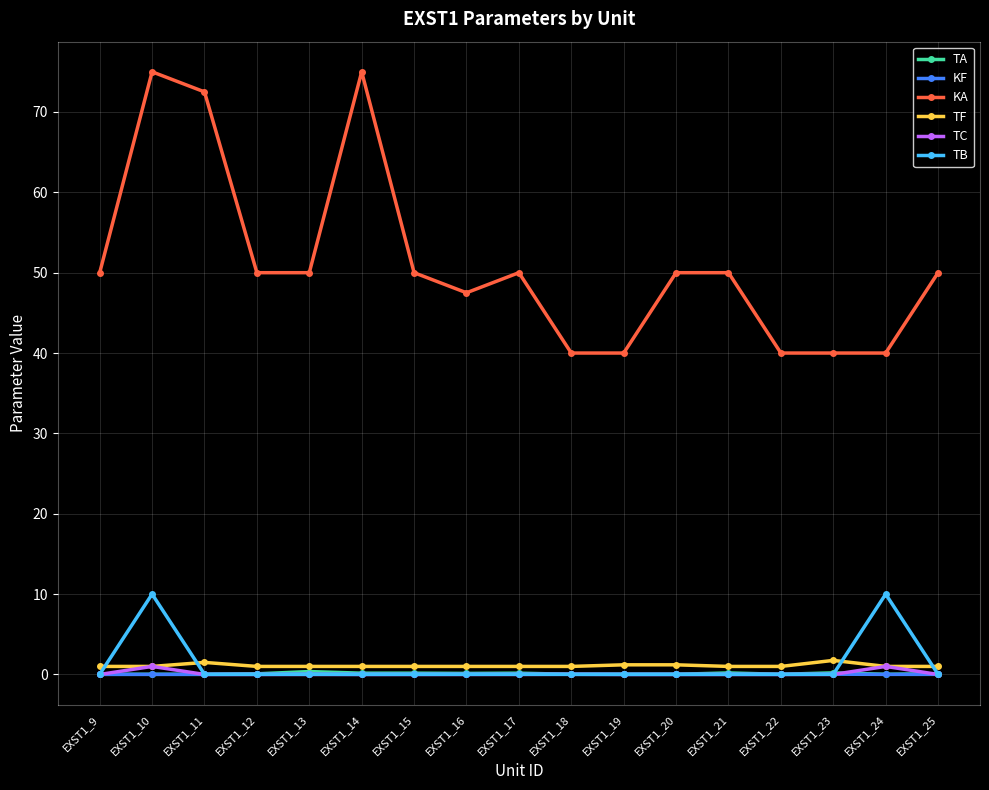

What is the sum of all TC values?

2.0